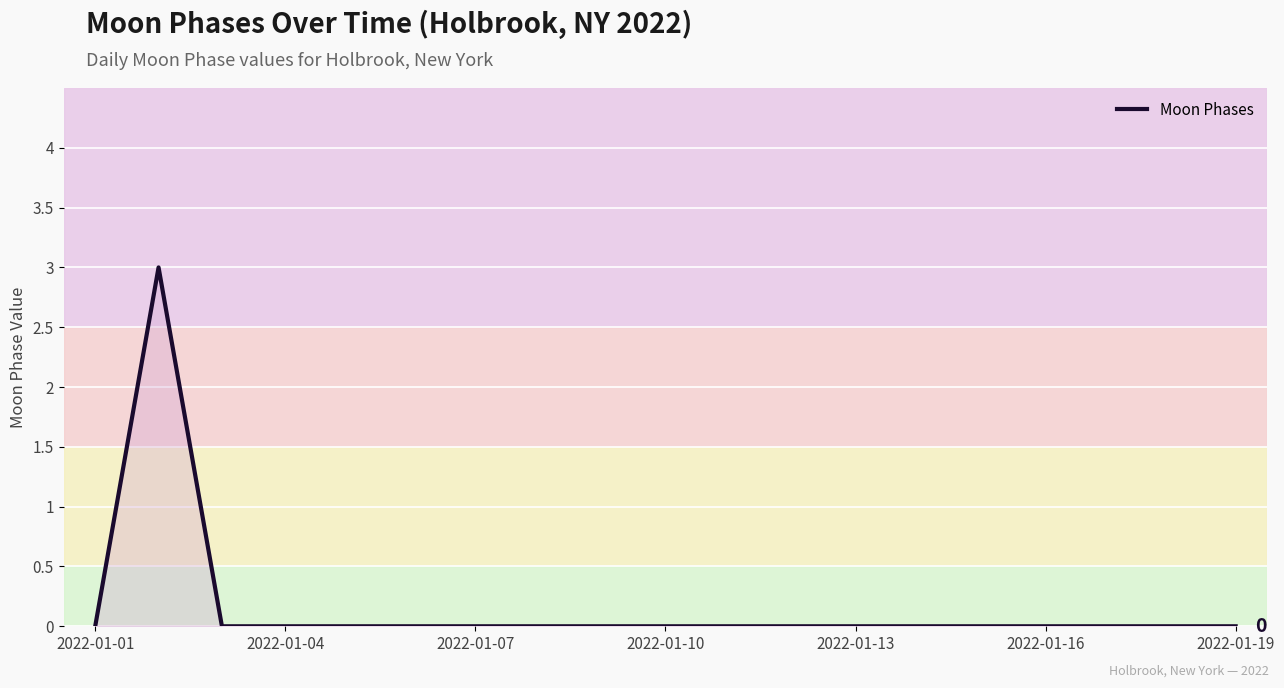

Reading left to right, transcribe all the data shown in this chart.

0	3	0	0	0	0	0	0	0	0	0	0	0	0	0	0	0	0	0